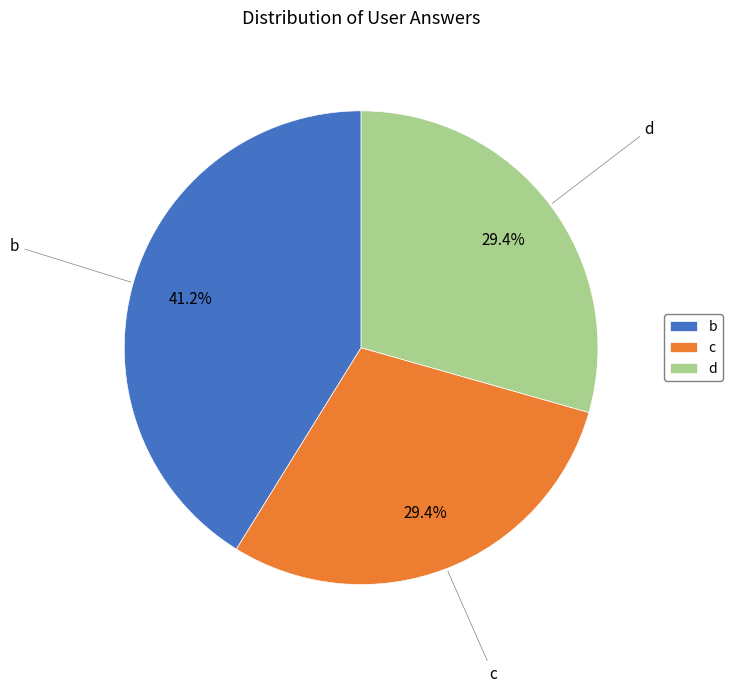

Which has a higher value, b or d?

b